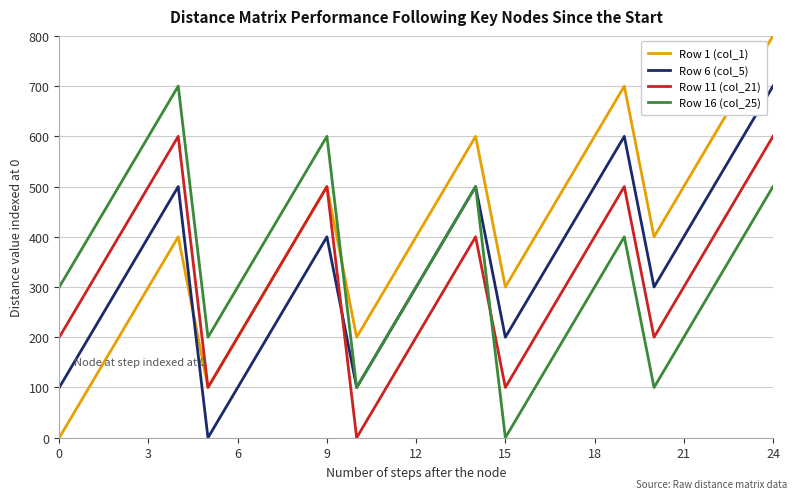

Which series has the largest total across all categories?

Row 1 (col_1)